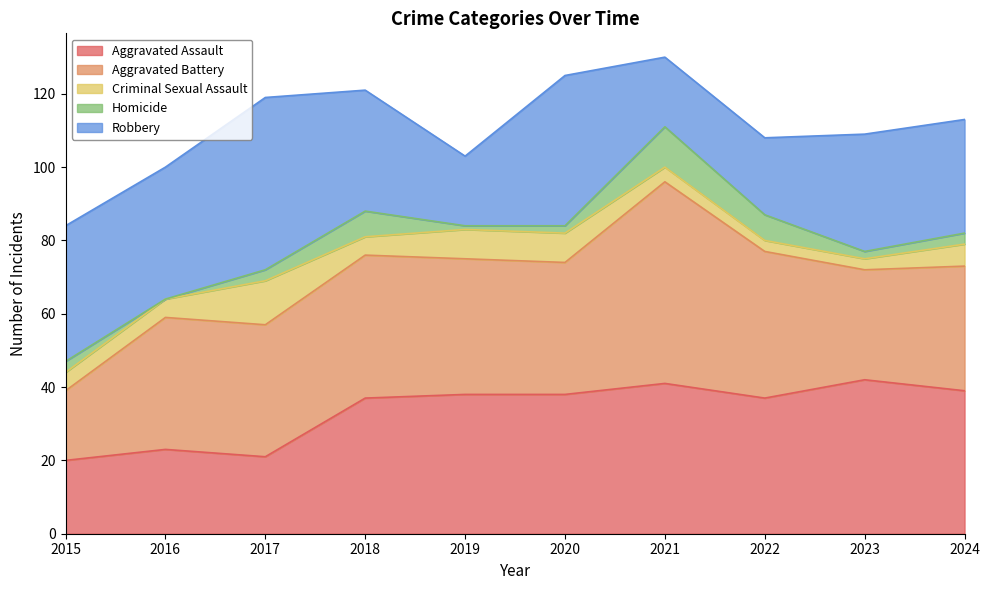

Which series has the widest spread of values?

Aggravated Battery